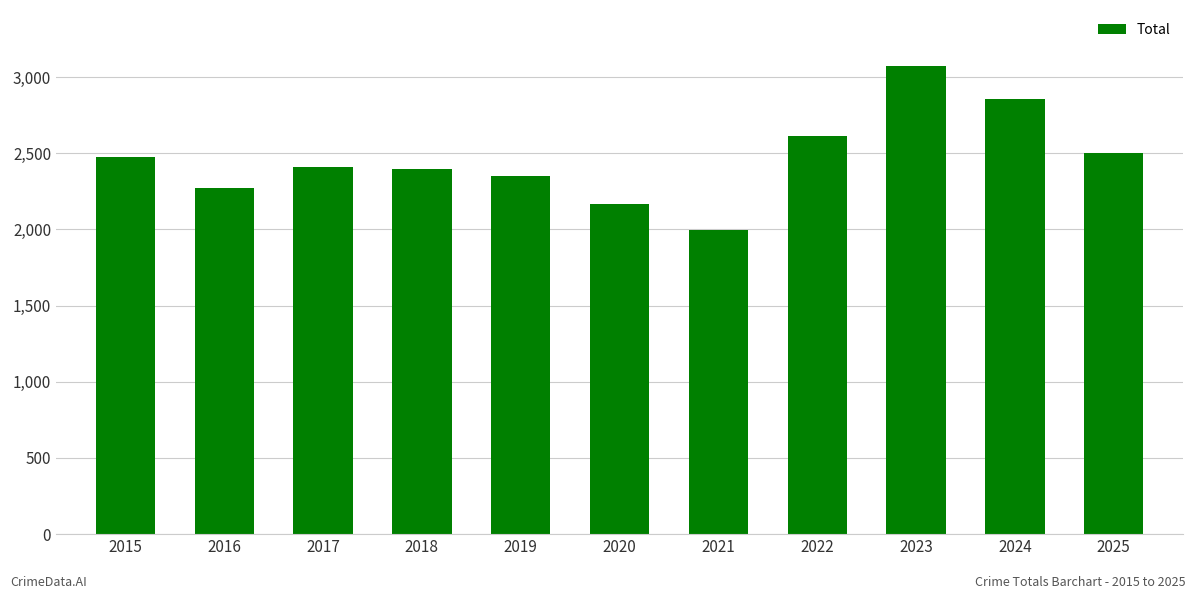

What is the sum of all values?

27102